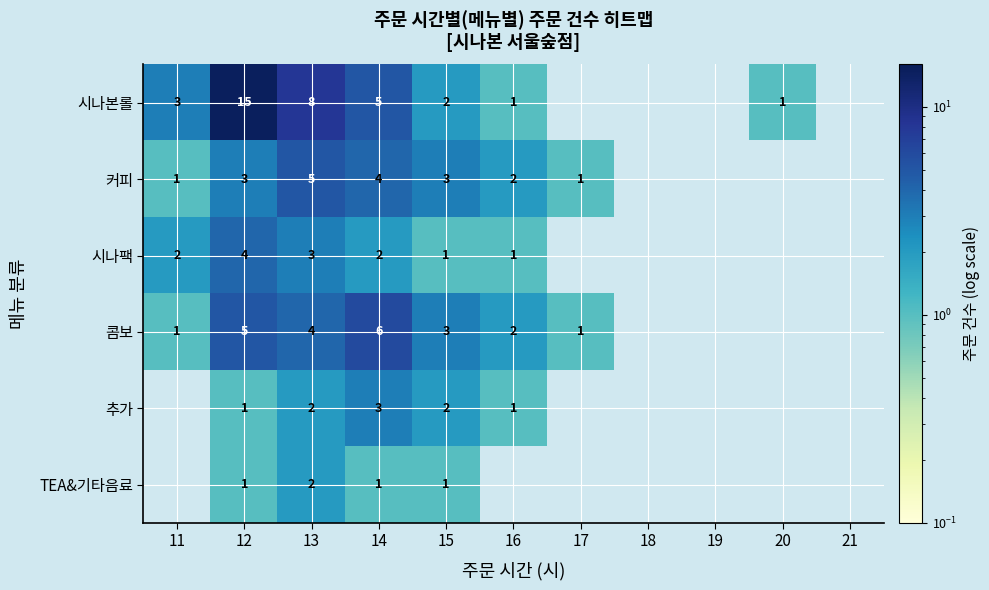

What is the total value across all series at 12?

29